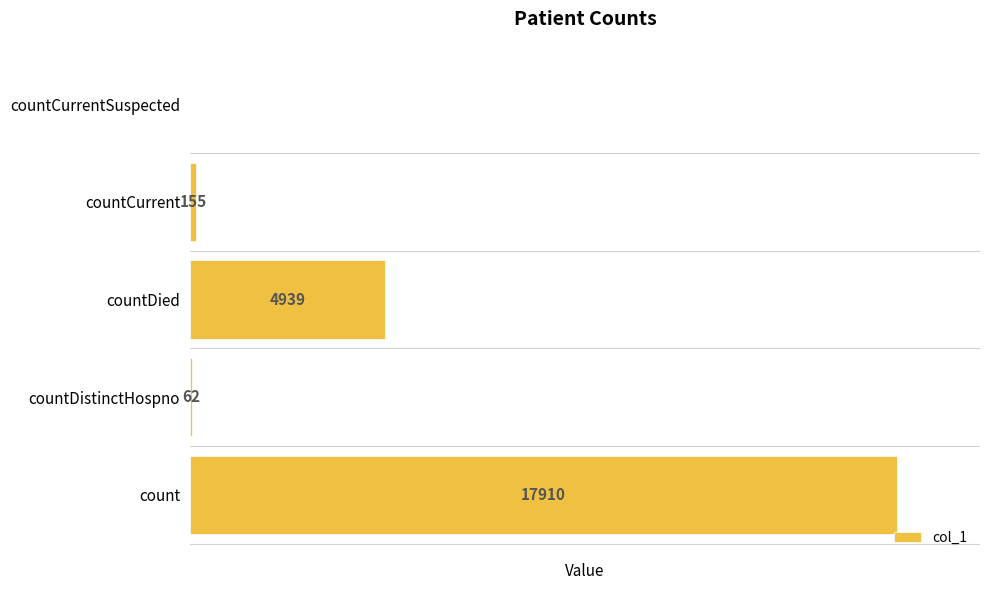

At which label is the value closest to 8955?

countDied